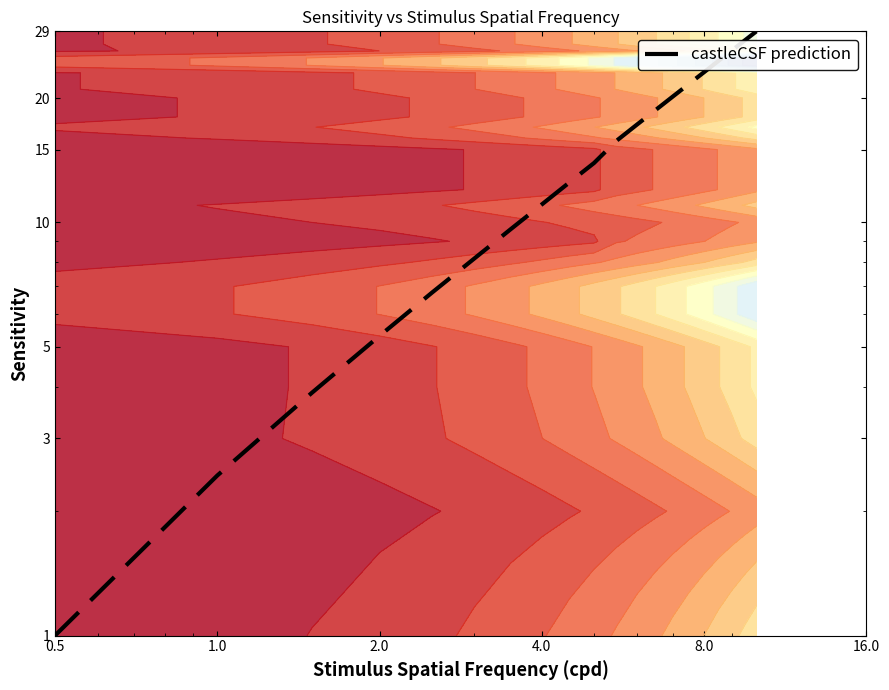

How many data points are less than 15?

10